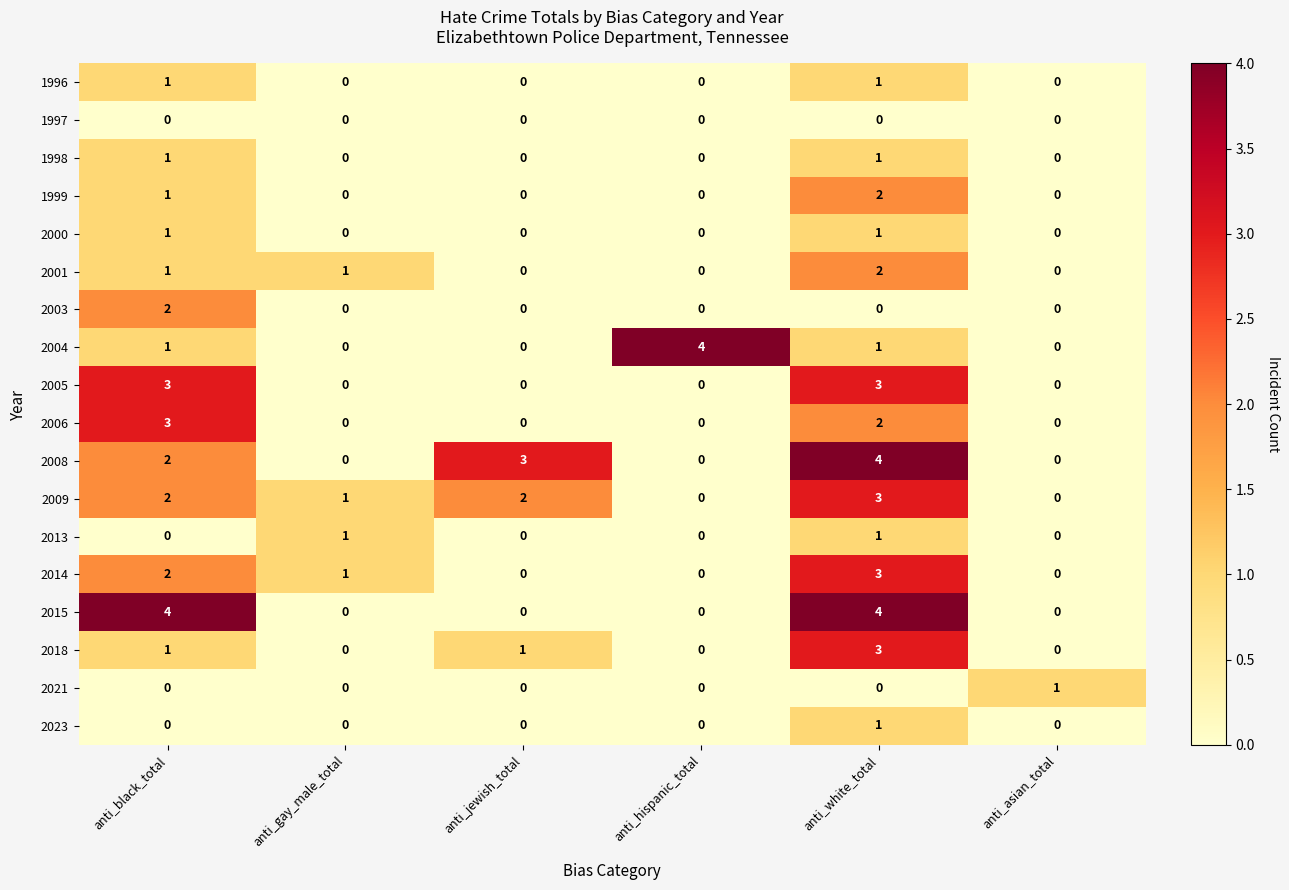

Which series has the largest total across all categories?

2008